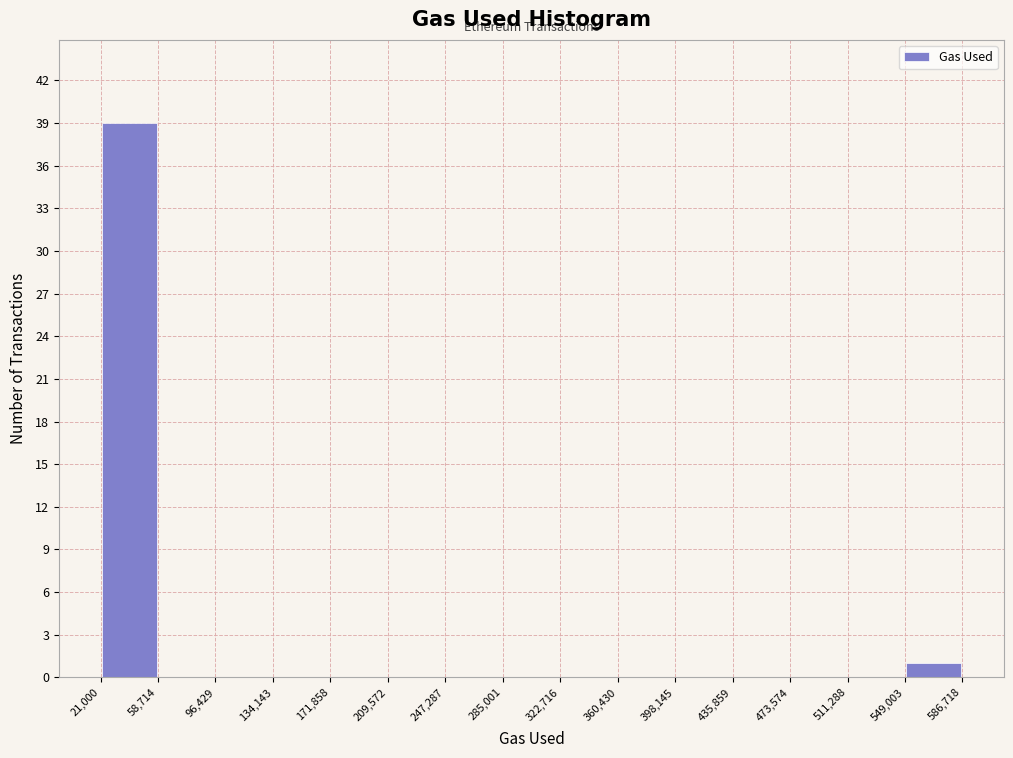

Which range on the x-axis has the tallest bar?

21,000 to 58,714